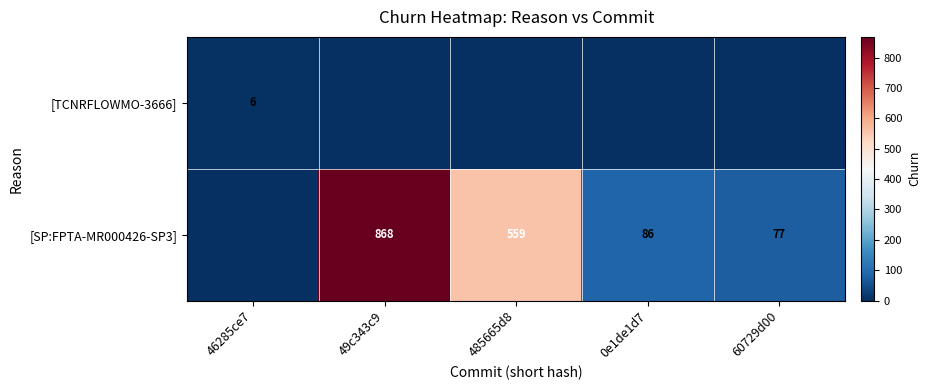

The value of [SP:FPTA-MR000426-SP3] at 0e1de1d7 is 86. True or false?

True